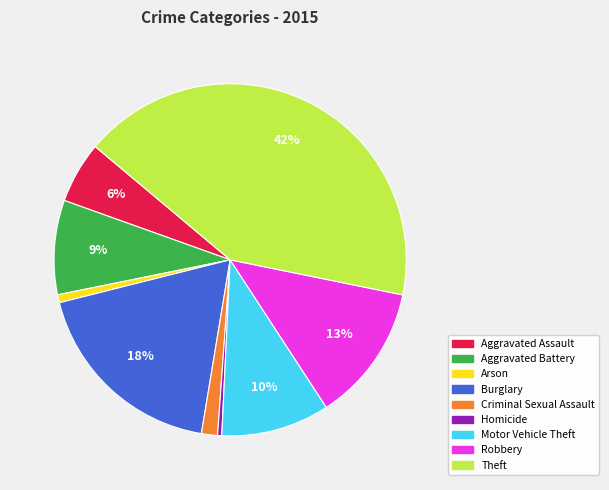

True or false: Theft accounts for 42% of the total.

True